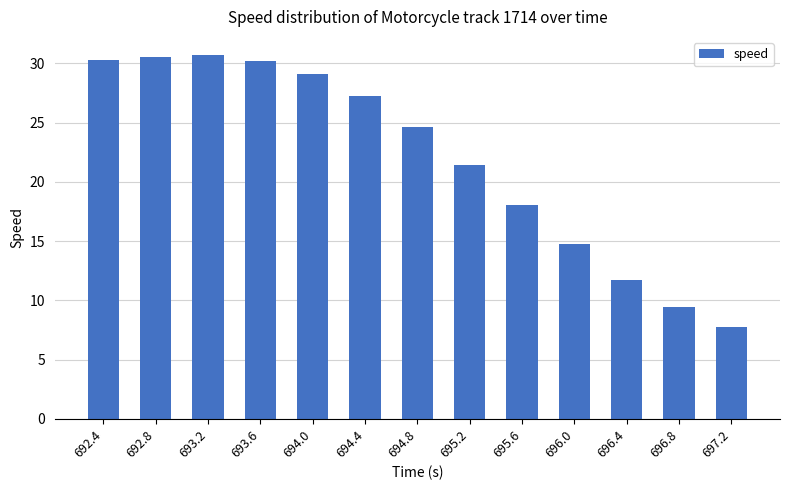

What is the value of the 1st bar from the left?

30.3